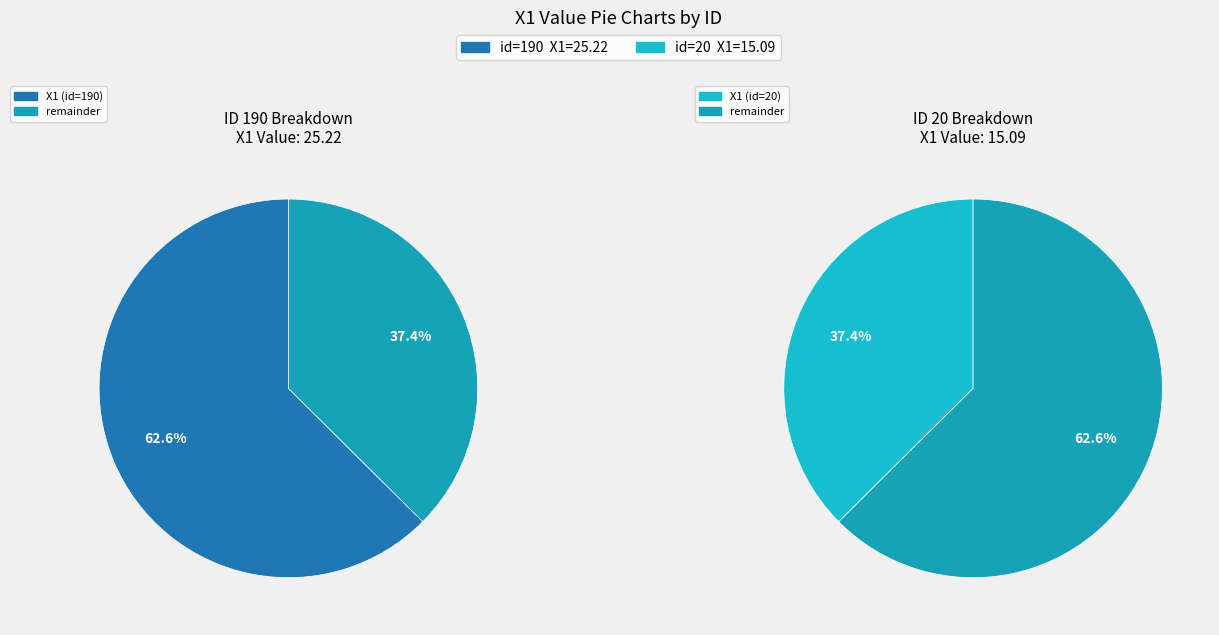

Which has a higher value, 190 or 20?

190